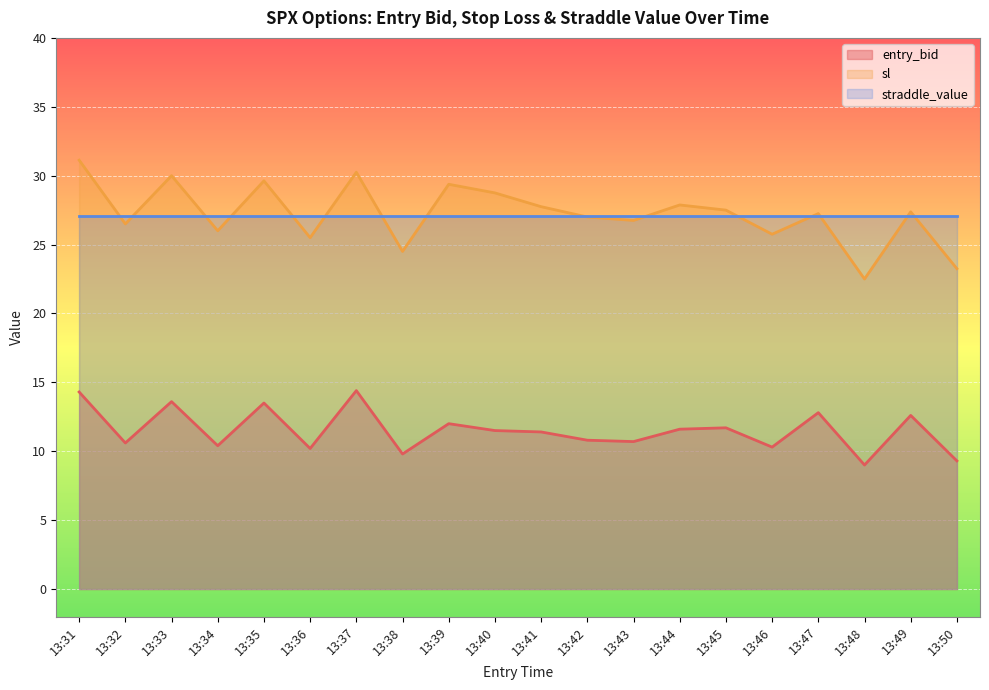

What is the total value across all series at 13:32?

64.2